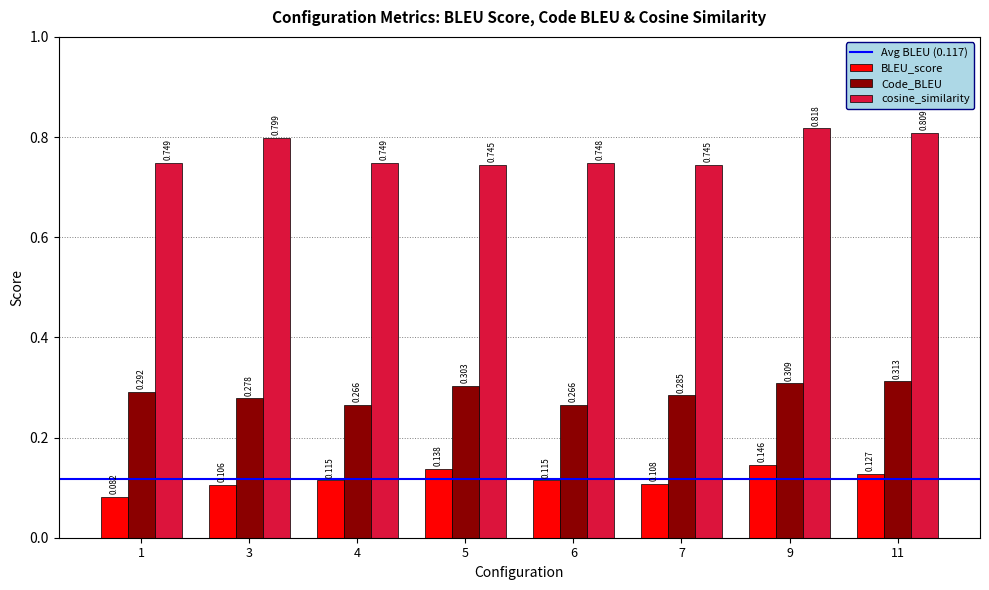

At how many categories does at least one series exceed 0?

8